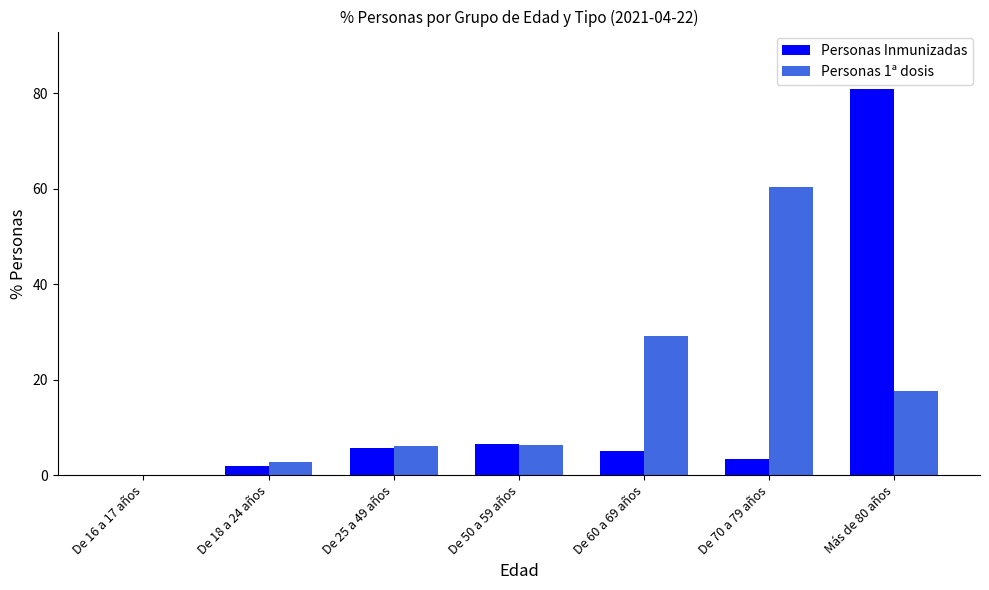

At which label does Personas Inmunizadas reach its peak?

Más de 80 años